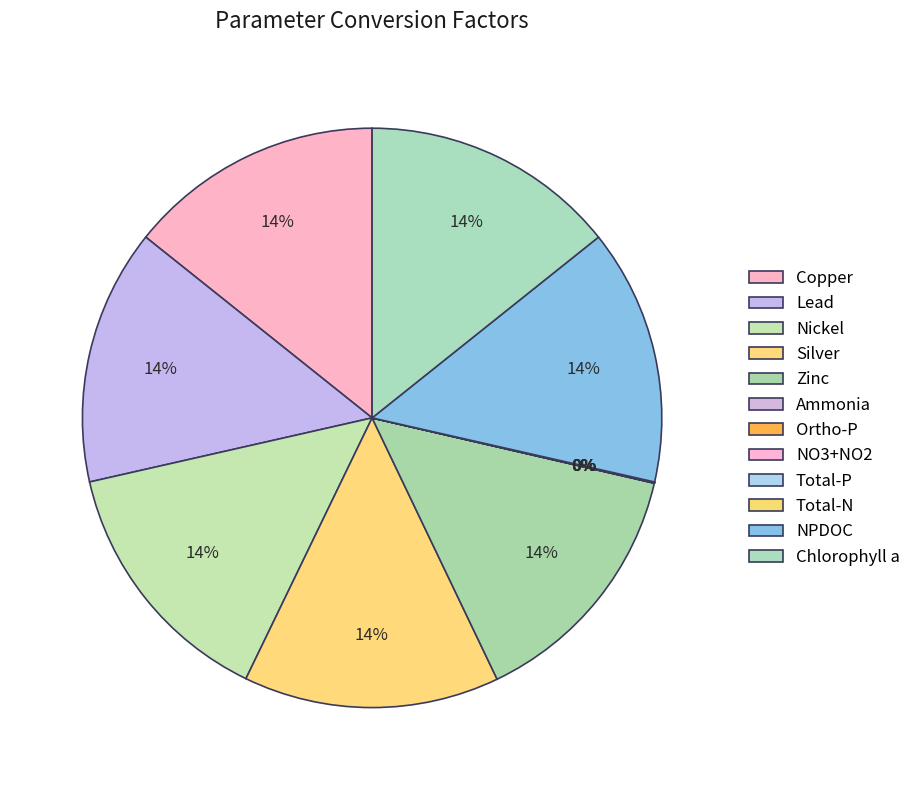

The Ammonia slice represents 0% of the pie. True or false?

True